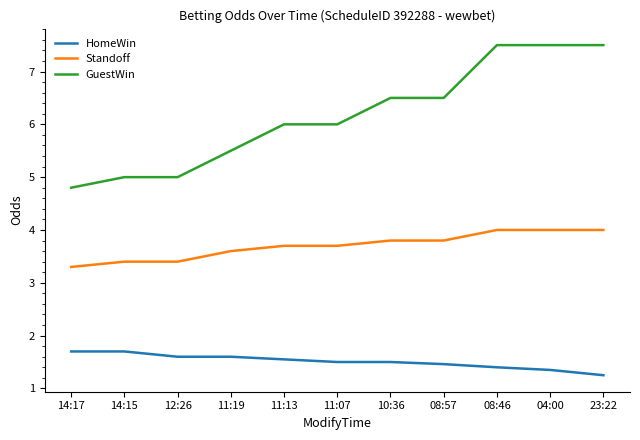

What is the difference between the maximum and minimum values in the Standoff series?

0.7